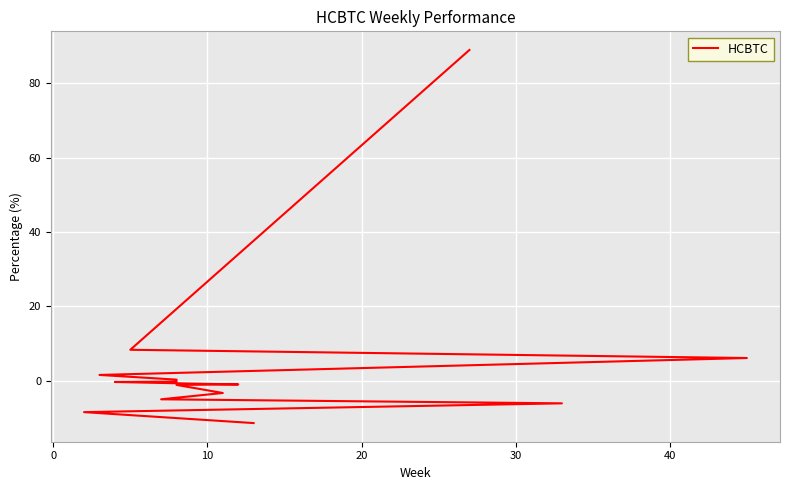

What is the maximum value shown in the chart?

88.9